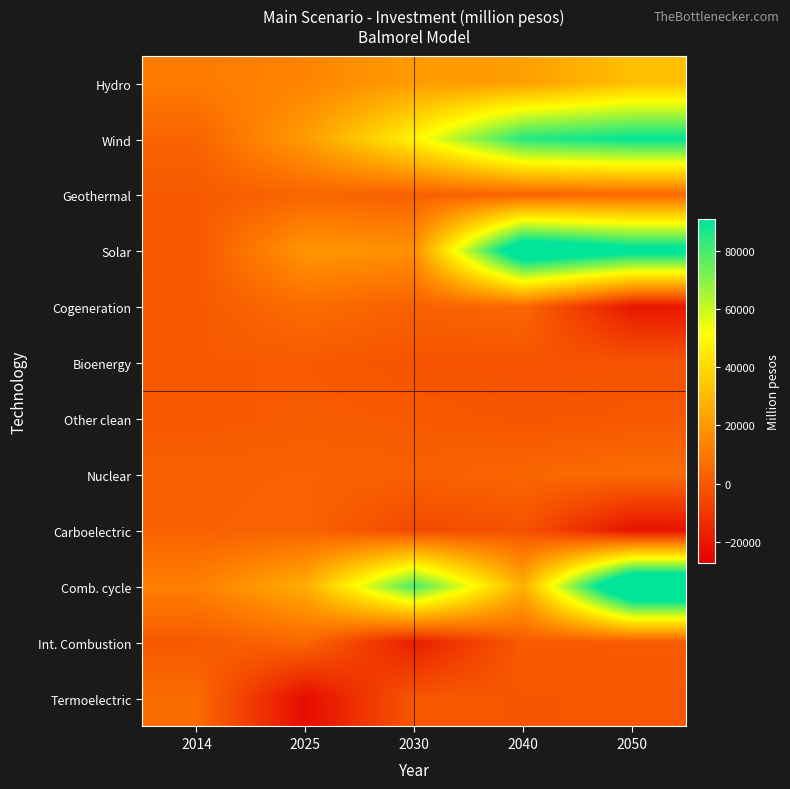

Reading left to right, extract all data points from this chart.

Hydro: 2014=11142.3	2025=13774.1	2030=20896.5	2040=21902.7	2050=32210.9
Wind: 2014=3446.3	2025=20940.5	2030=48439.5	2040=85199.9	2050=90594.2
Geothermal: 2014=645.7	2025=4115.9	2030=2334.8	2040=3492.0	2050=4836.1
Solar: 2014=78.5	2025=19302.6	2030=17686.9	2040=108832.3	2050=96433.2
Cogeneration: 2014=358.4	2025=6344.0	2030=2694.1	2040=4731.9	2050=-20042.7
Bioenergy: 2014=555.1	2025=736.1	2030=-1091.8	2040=-1232.1	2050=-1181.1
Other clean: 2014=0.8	2025=1246.0	2030=550.3	2040=-816.8	2050=29.3
Nuclear: 2014=2599.5	2025=3099.2	2030=2679.3	2040=4262.0	2050=6267.8
Carboelectric: 2014=2865.7	2025=3406.7	2030=-4383.4	2040=-1635.4	2050=-21557.5
Comb. cycle: 2014=12278.0	2025=26503.0	2030=80023.8	2040=27058.1	2050=122396.6
Int. Combustion: 2014=534.6	2025=5051.5	2030=-18141.4	2040=832.2	2050=930.7
Termoelectric: 2014=5922.5	2025=-23417.9	2030=-97.8	2040=-313.4	2050=-191.4